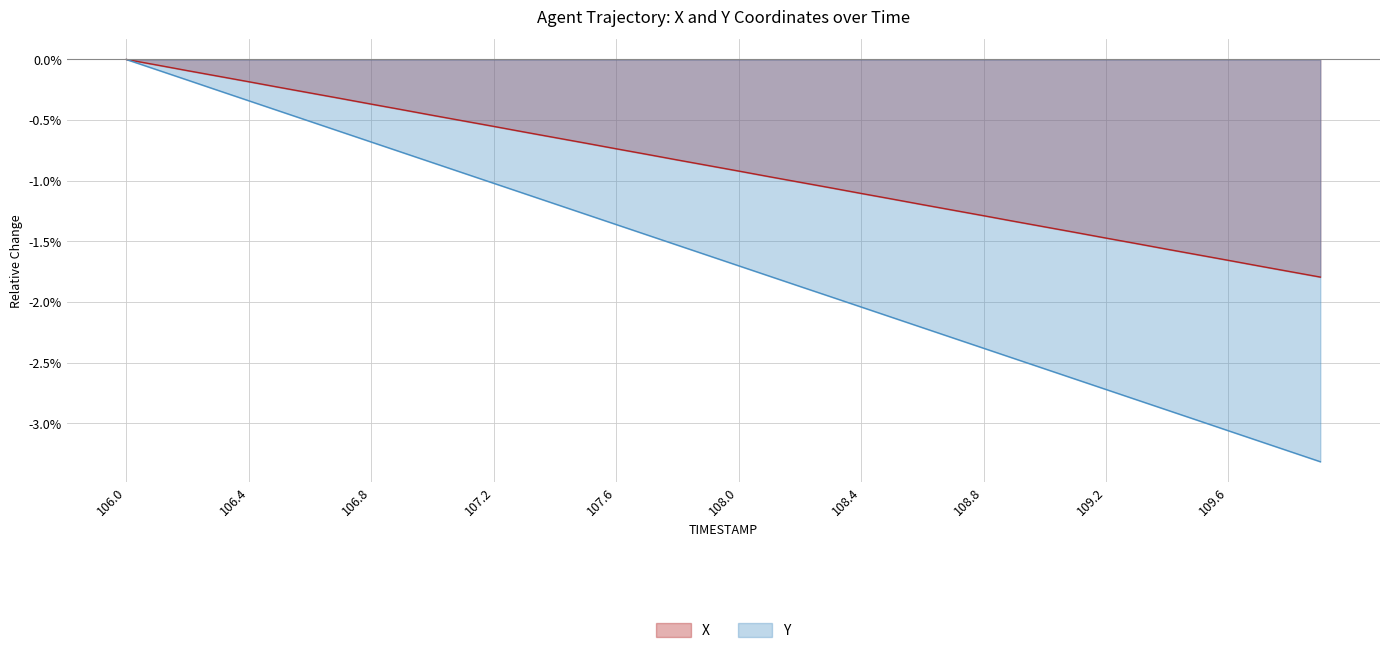

Count the number of categories in the chart.

40